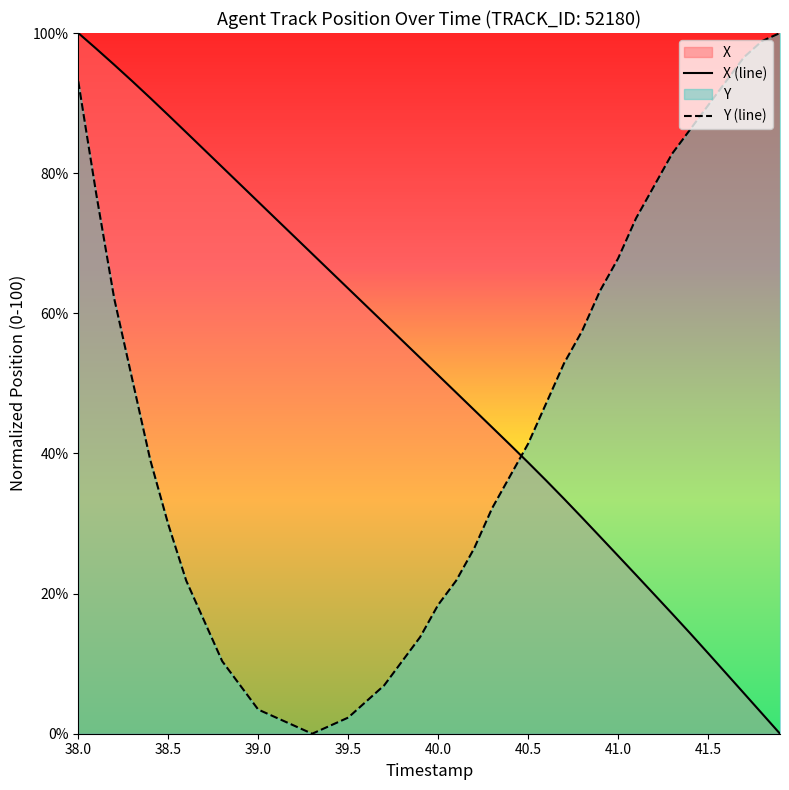

How many lines are shown in the chart?

2